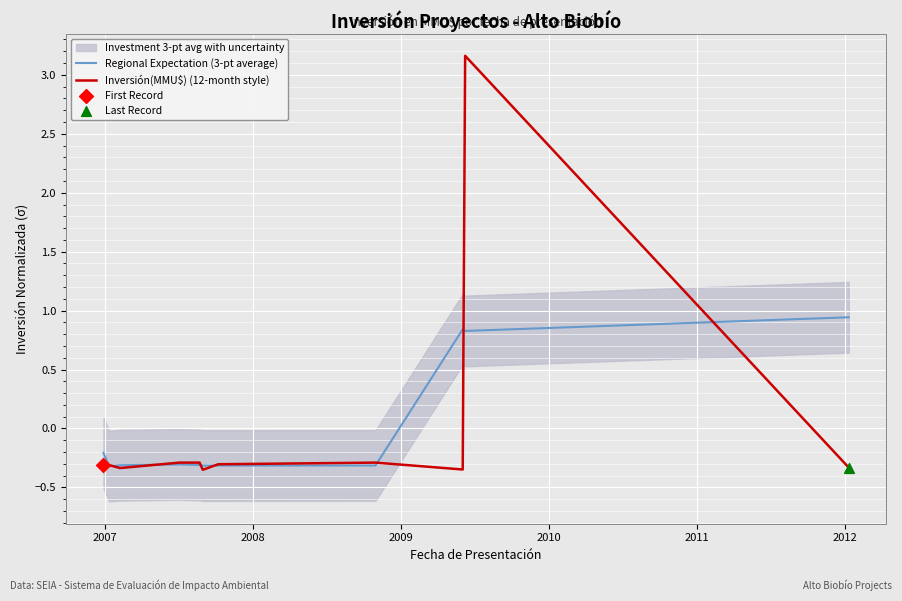

Which series reaches the maximum Y coordinate?

Inversión(MMU$) (12-month style)